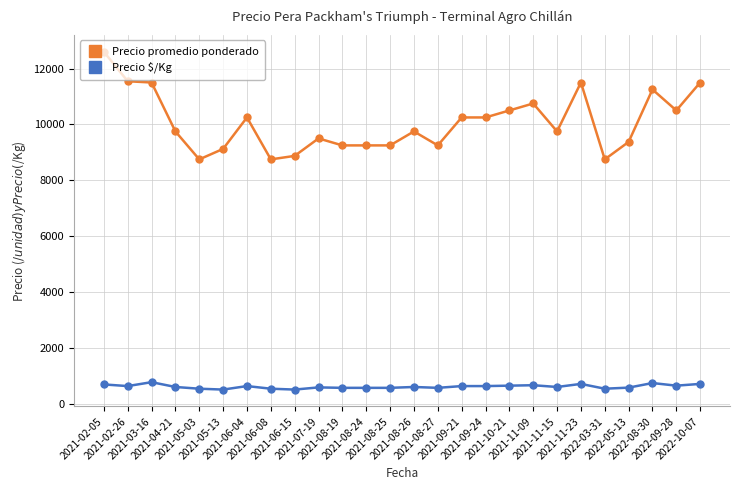

Where does the Precio $/Kg series first go above 609?

2021-02-05